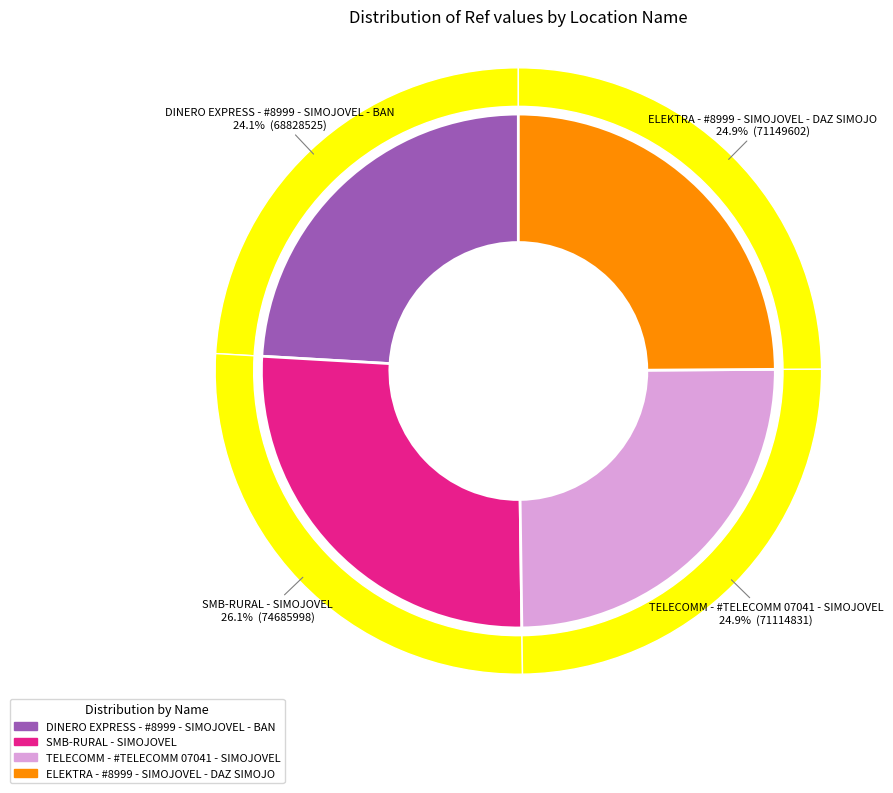

To the nearest percent, what is the average slice percentage?

25%